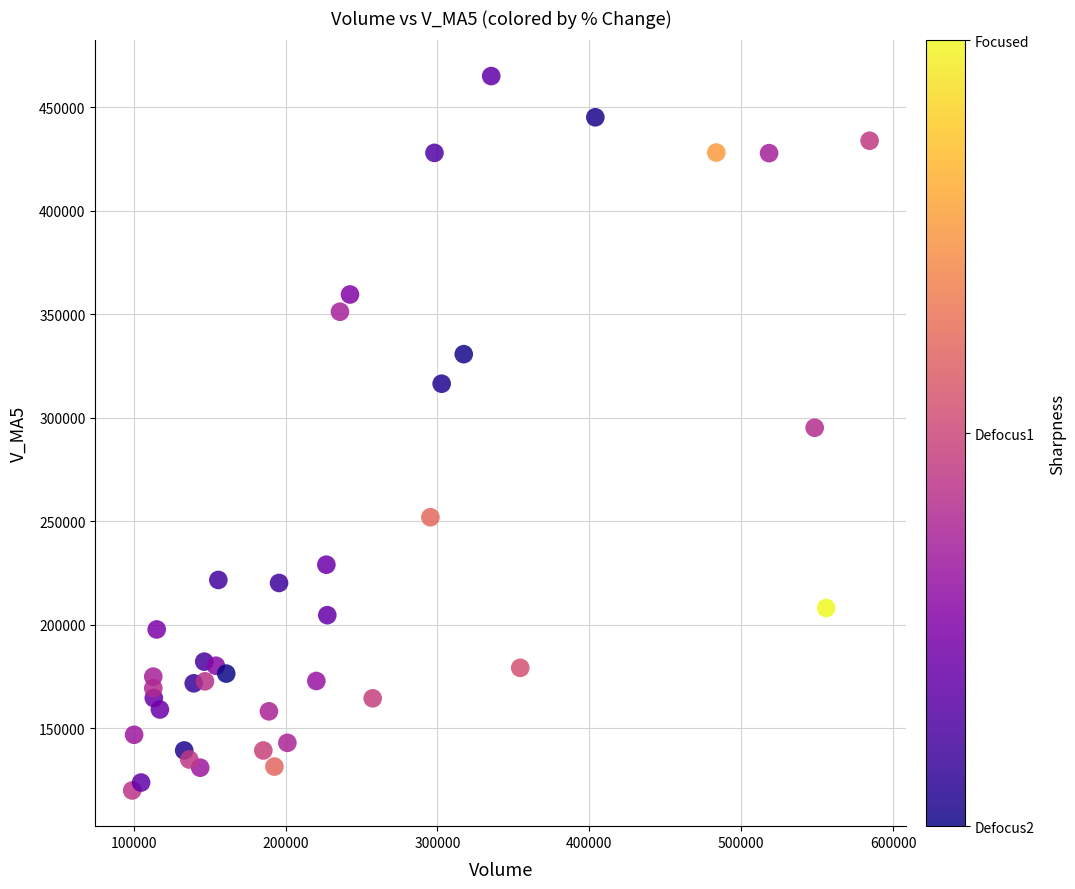

What is the range of X values (max minus min)?

485347.3